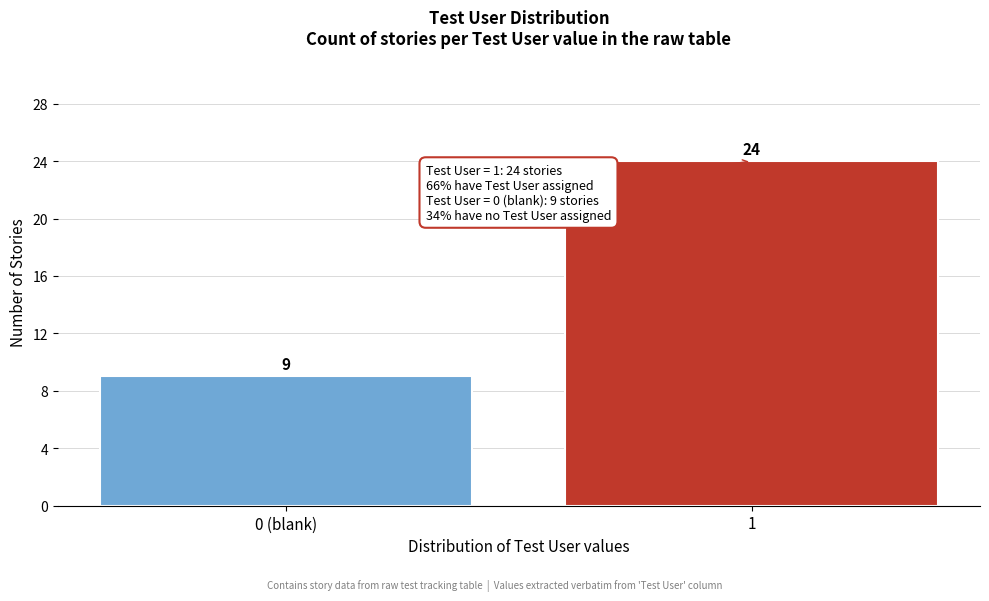

Reading left to right, transcribe all the data shown in this chart.

0 (blank)=9	1=24